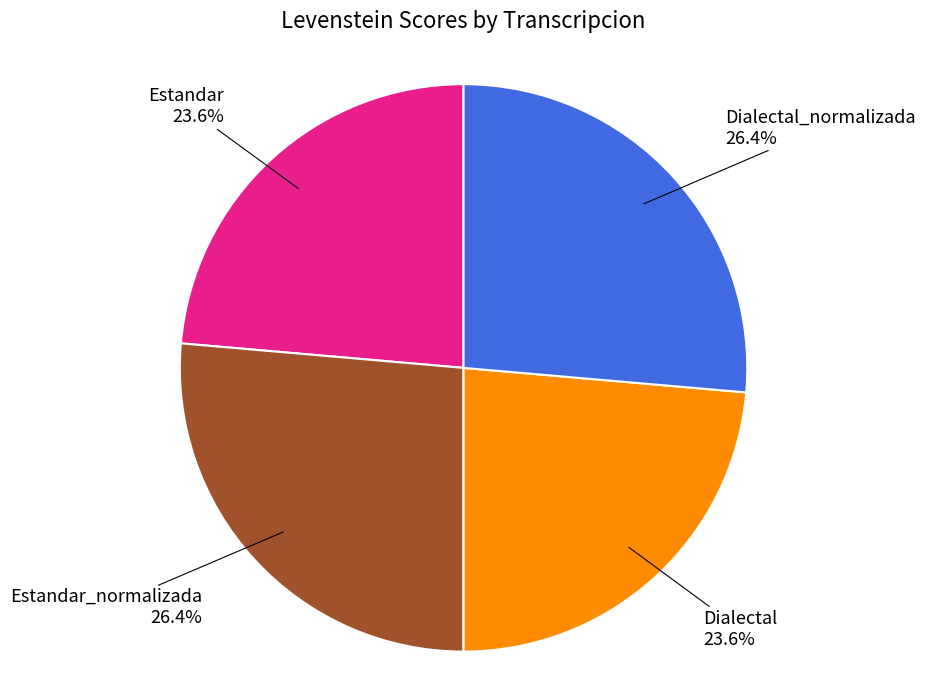

Does any single category account for the majority?

No